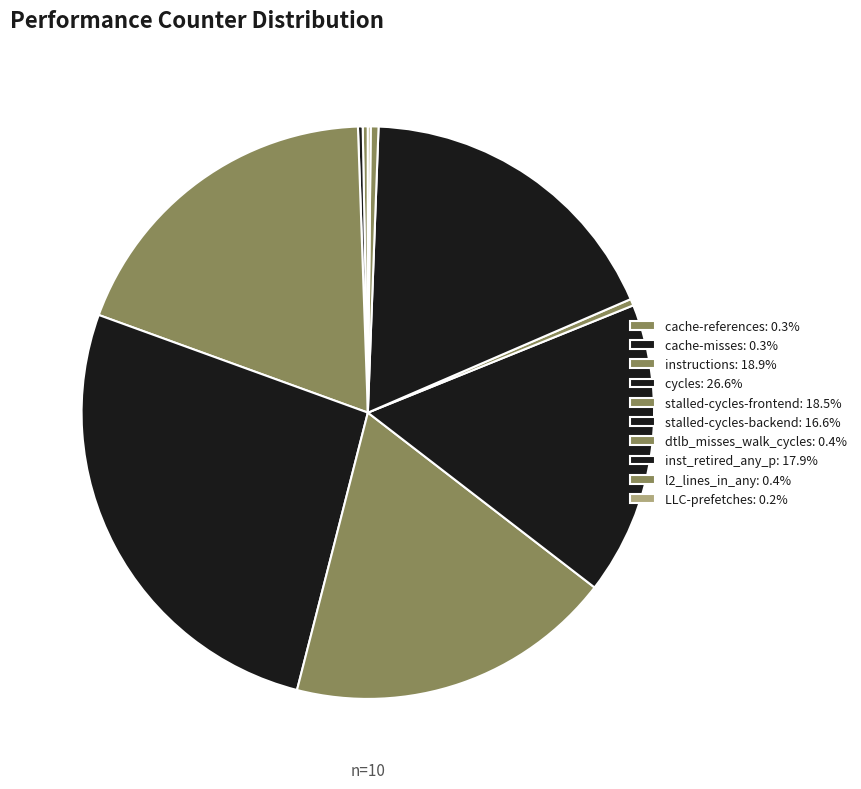

Does any single category account for the majority?

No